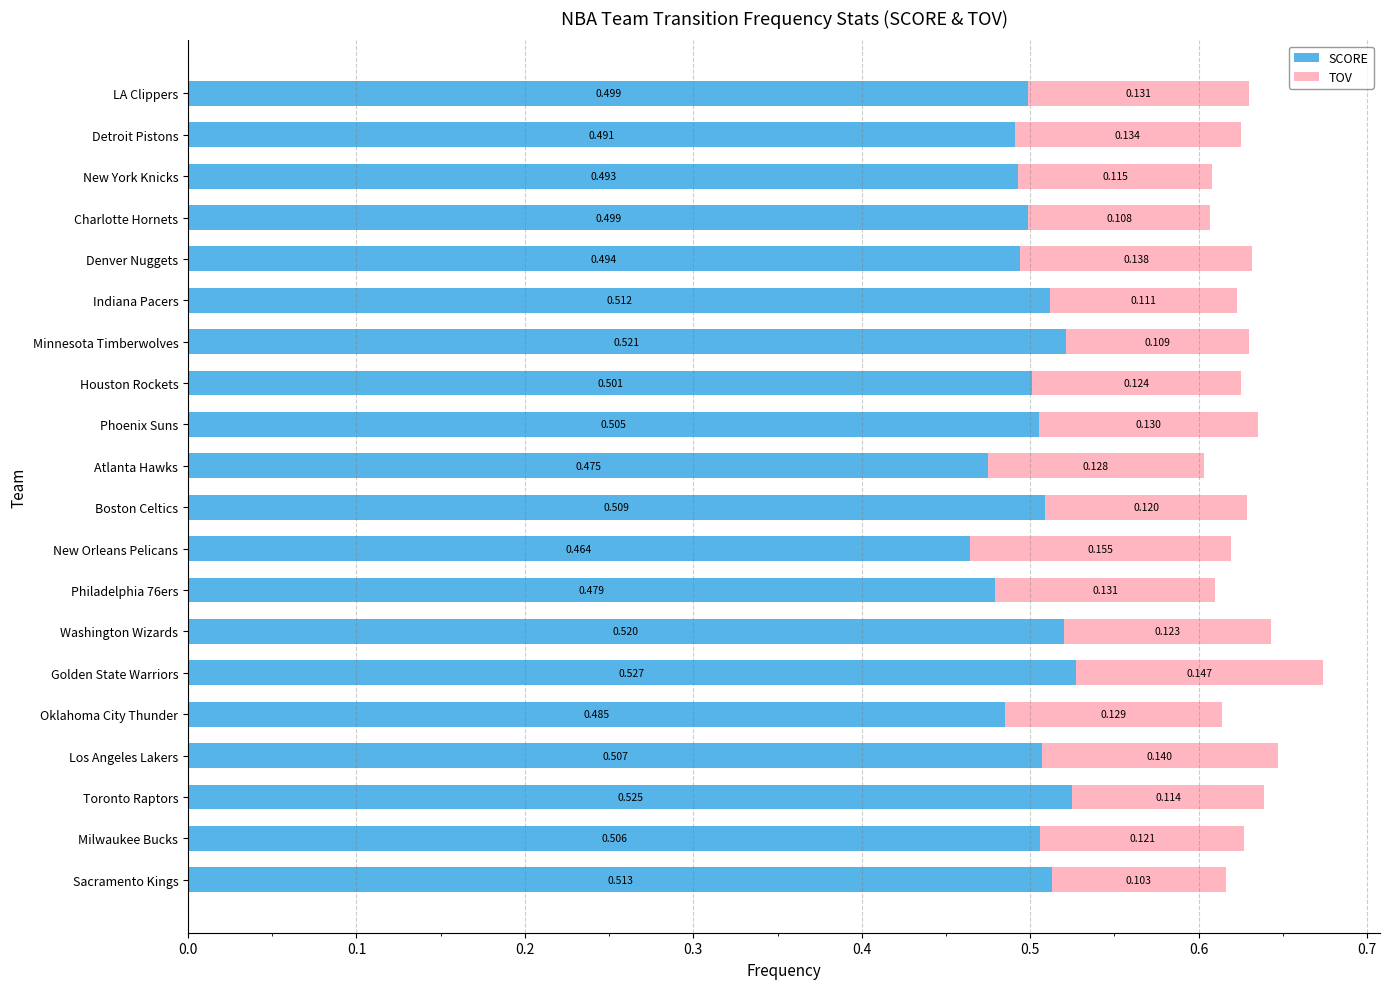

Which category has the highest value in the SCORE series?

Golden State Warriors